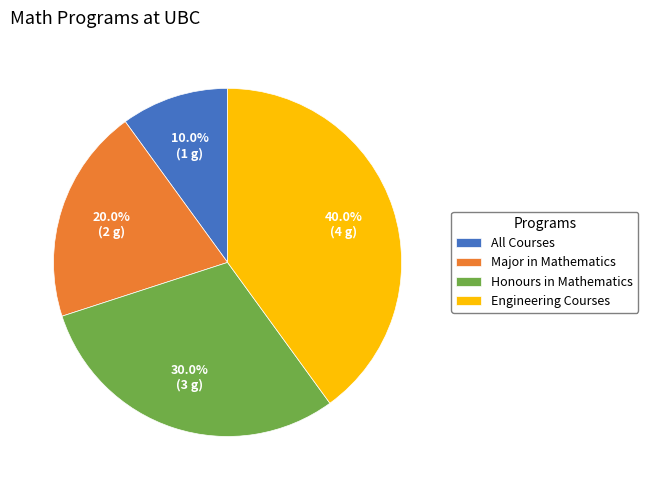

To the nearest percent, what portion does Engineering Courses represent?

40%